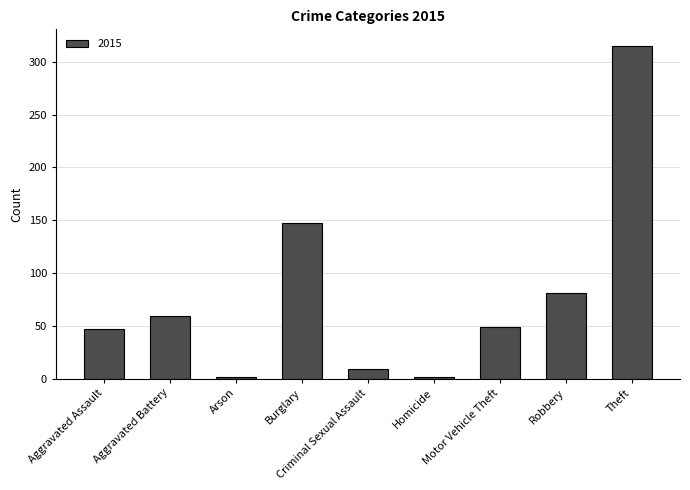

How many bars are there in total?

9